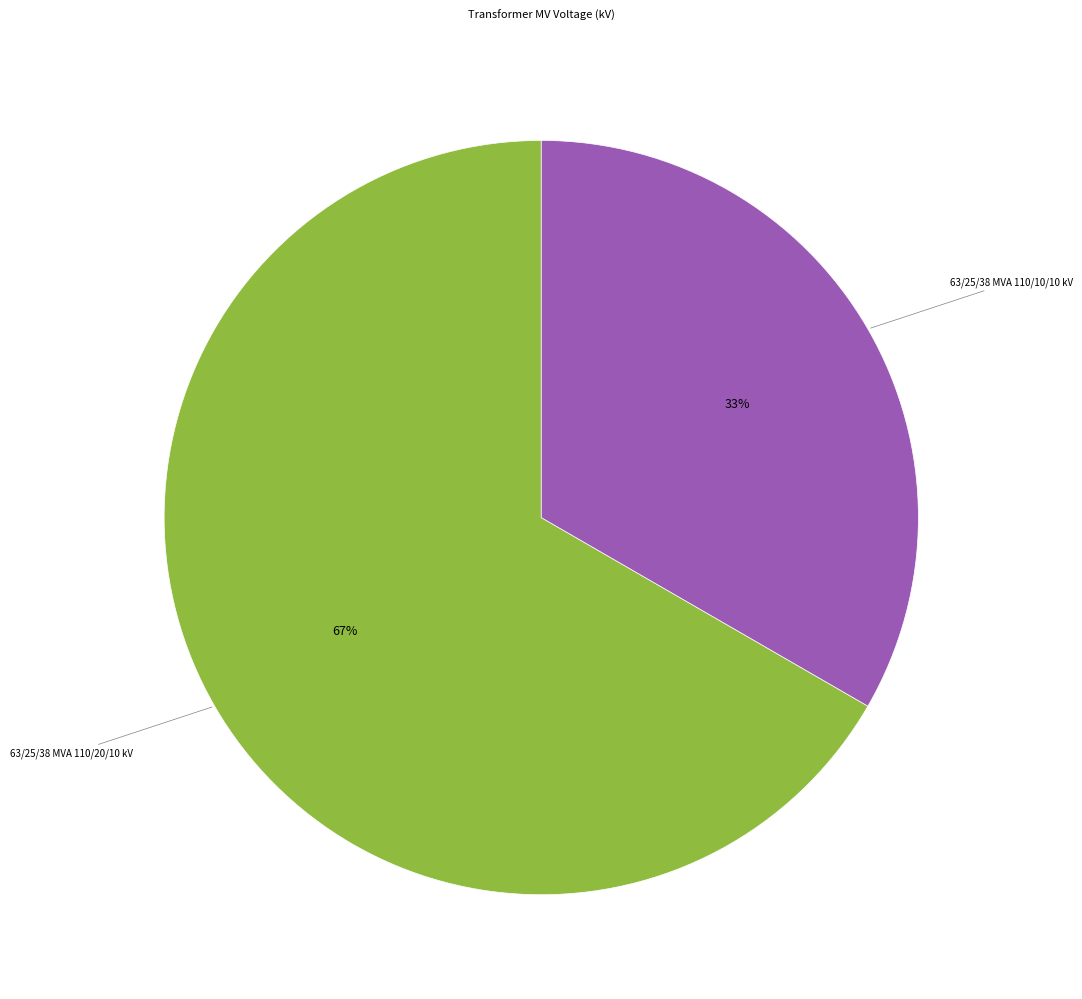

To the nearest percent, what is the average slice percentage?

50%